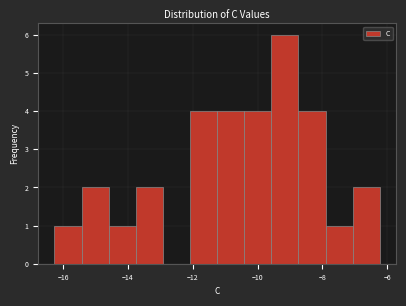

Which range on the x-axis has the tallest bar?

-9.6 to -8.8